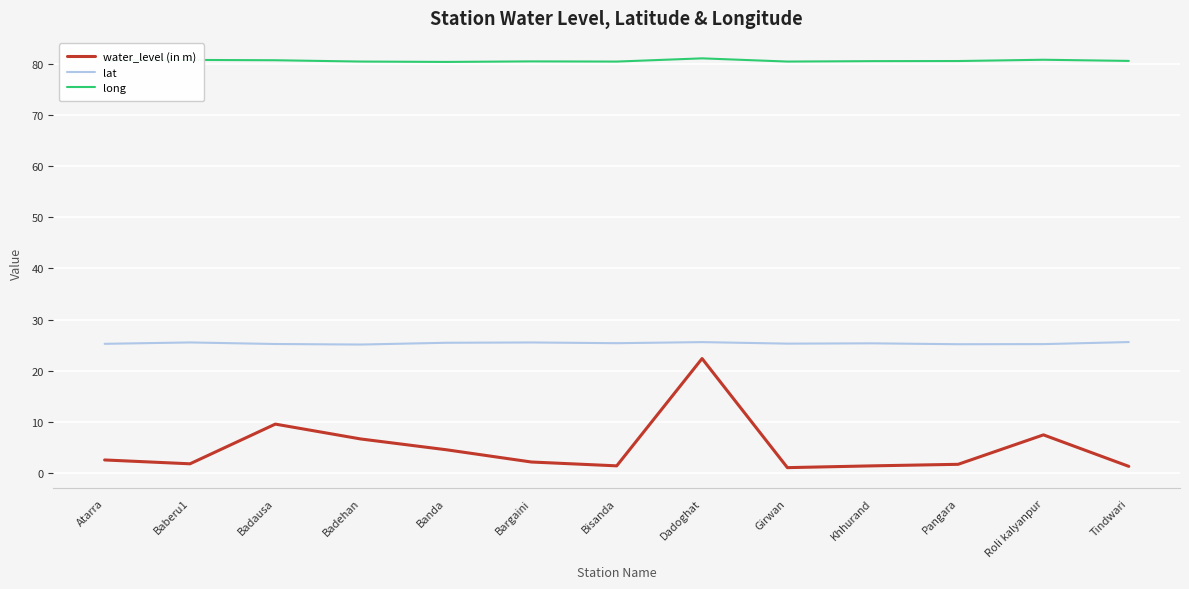

What position from the left is Bargaini?

6